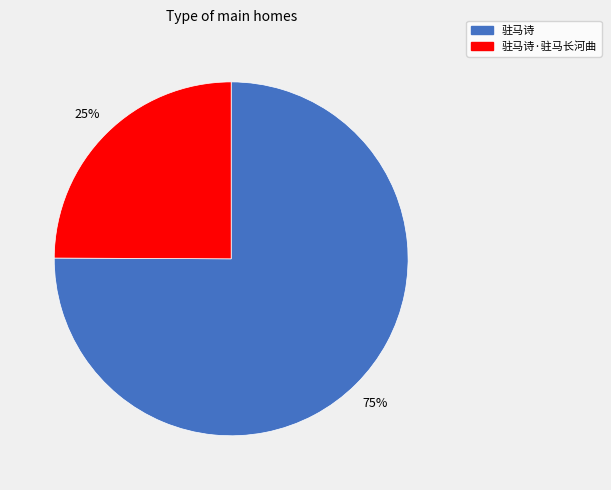

To the nearest percent, what is the average slice percentage?

50%